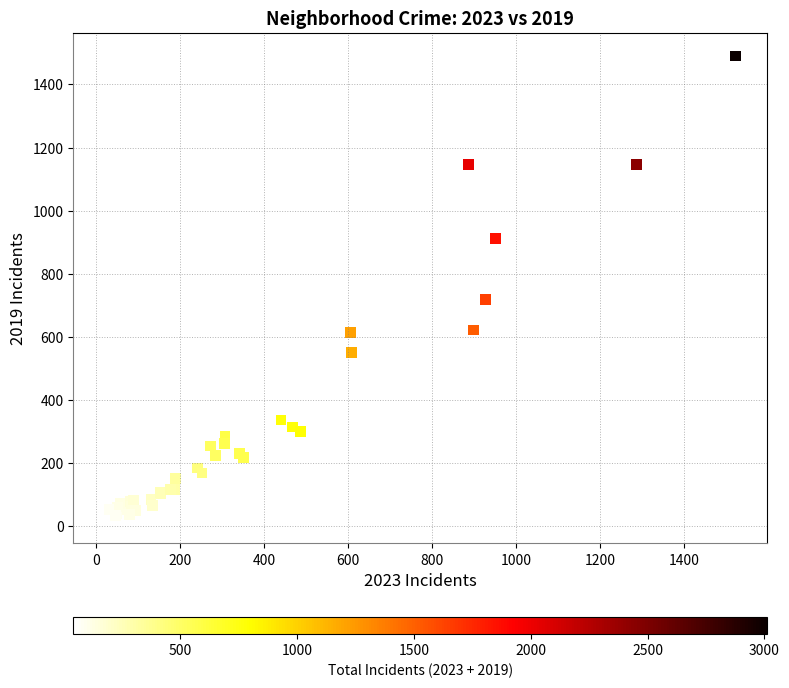

What Y value in the scatter plot is closest to 755?

720